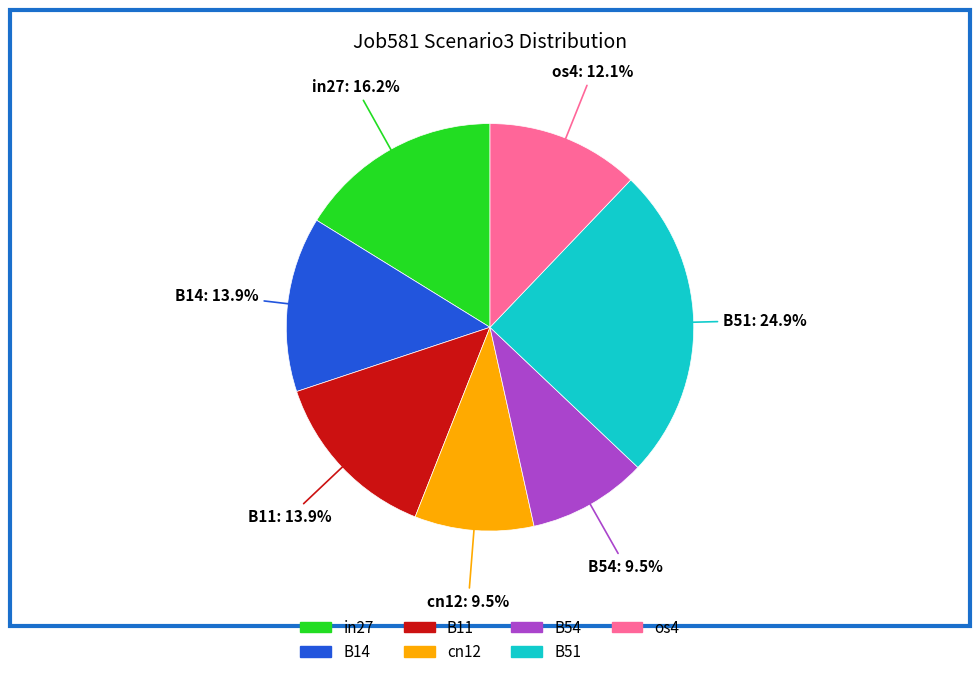

How many slices are in this pie chart?

7